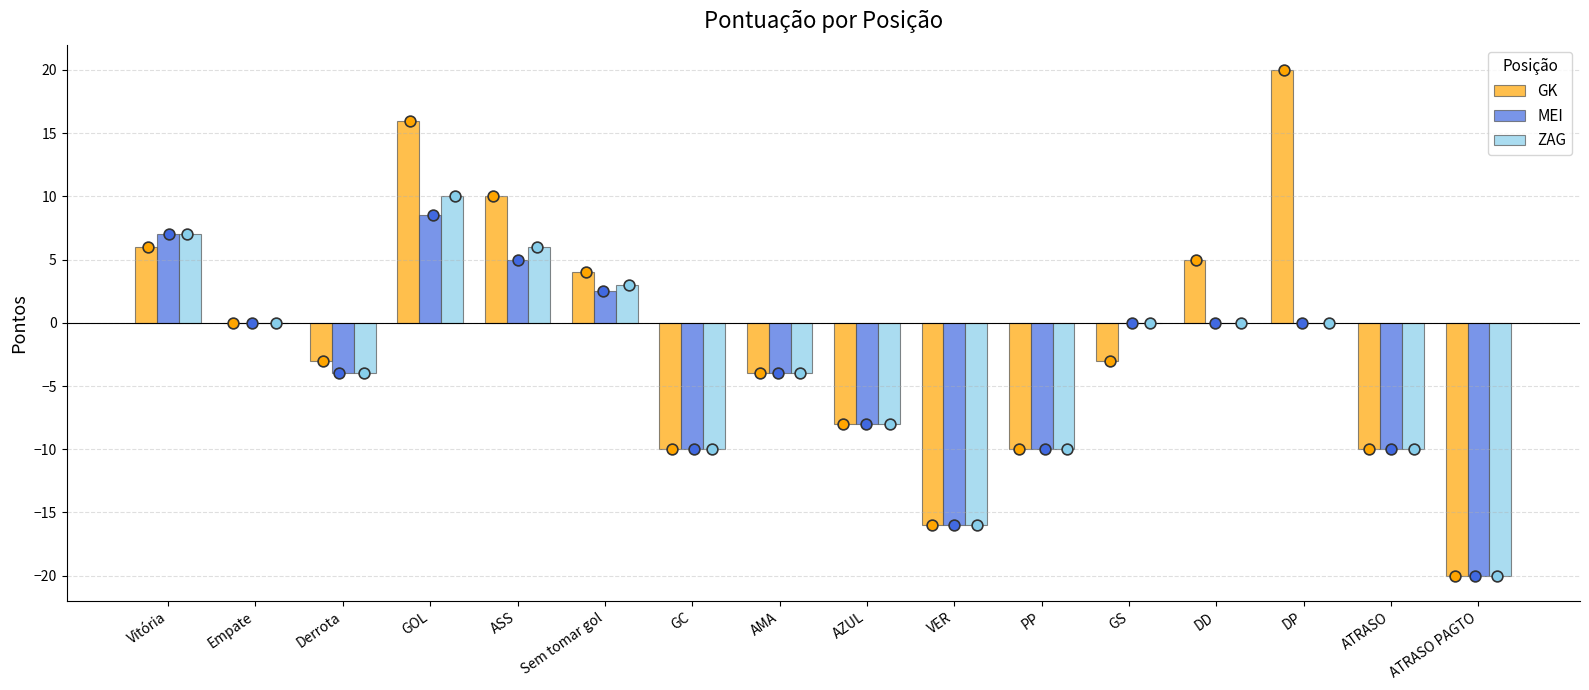

What is the total value across all series at VER?

-48.0